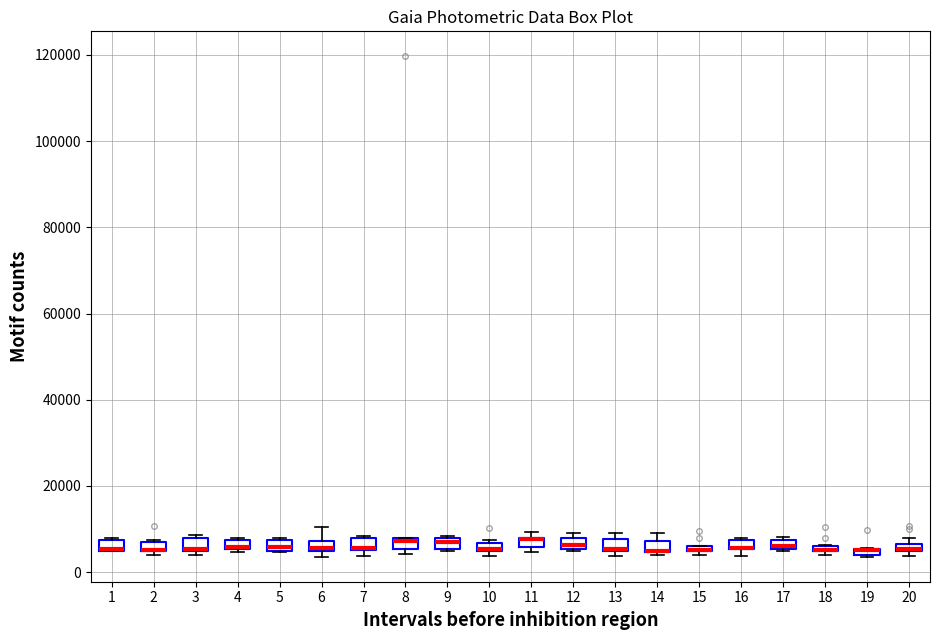

Where is the lower edge of the box at x = 13 on the y-axis? The values are not printed on the chart, so give them approximately, as read against the axis.

4000